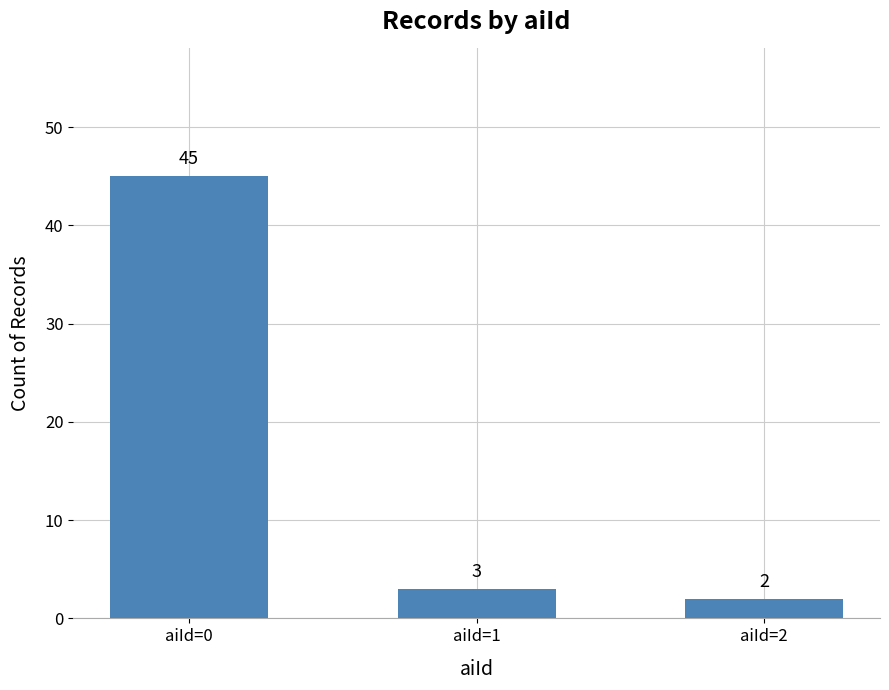

Rank the categories by value from lowest to highest.

aiId=2, aiId=1, aiId=0